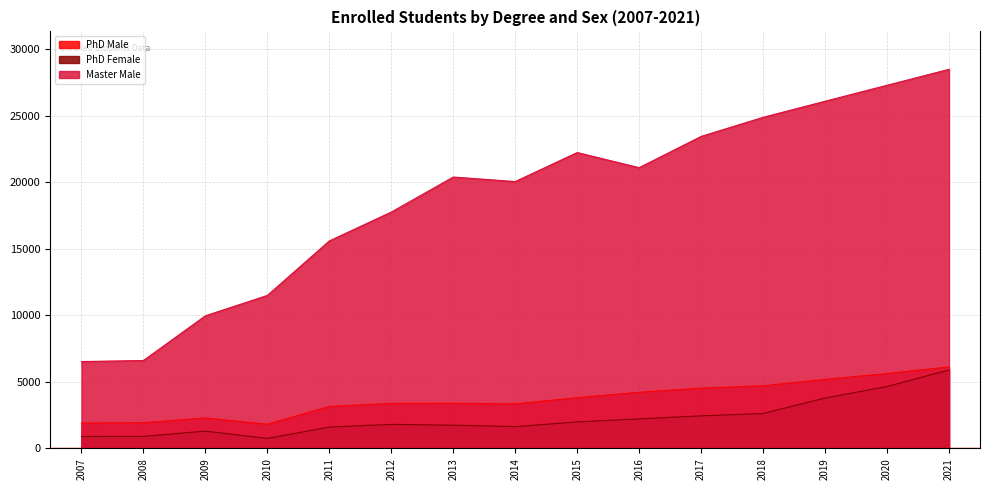

Reading left to right, transcribe all the data shown in this chart.

PhD Male: 2007=1907	2008=1930	2009=2285	2010=1815	2011=3156	2012=3379	2013=3390	2014=3348	2015=3812	2016=4220	2017=4530	2018=4706	2019=5187	2020=5630	2021=6123
PhD Female: 2007=894	2008=905	2009=1299	2010=750	2011=1603	2012=1806	2013=1744	2014=1638	2015=1990	2016=2219	2017=2449	2018=2623	2019=3783	2020=4654	2021=5897
Master Male: 2007=6530	2008=6608	2009=9970	2010=11501	2011=15599	2012=17768	2013=20401	2014=20062	2015=22243	2016=21105	2017=23456	2018=24890	2019=26100	2020=27300	2021=28500